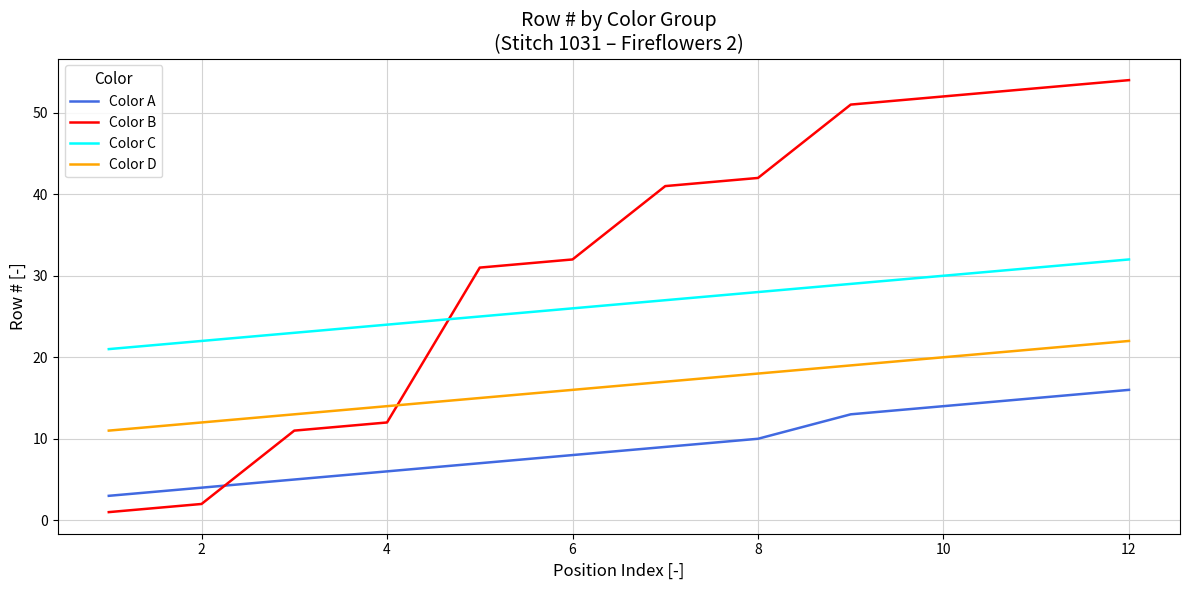

What is the greatest value displayed?

54